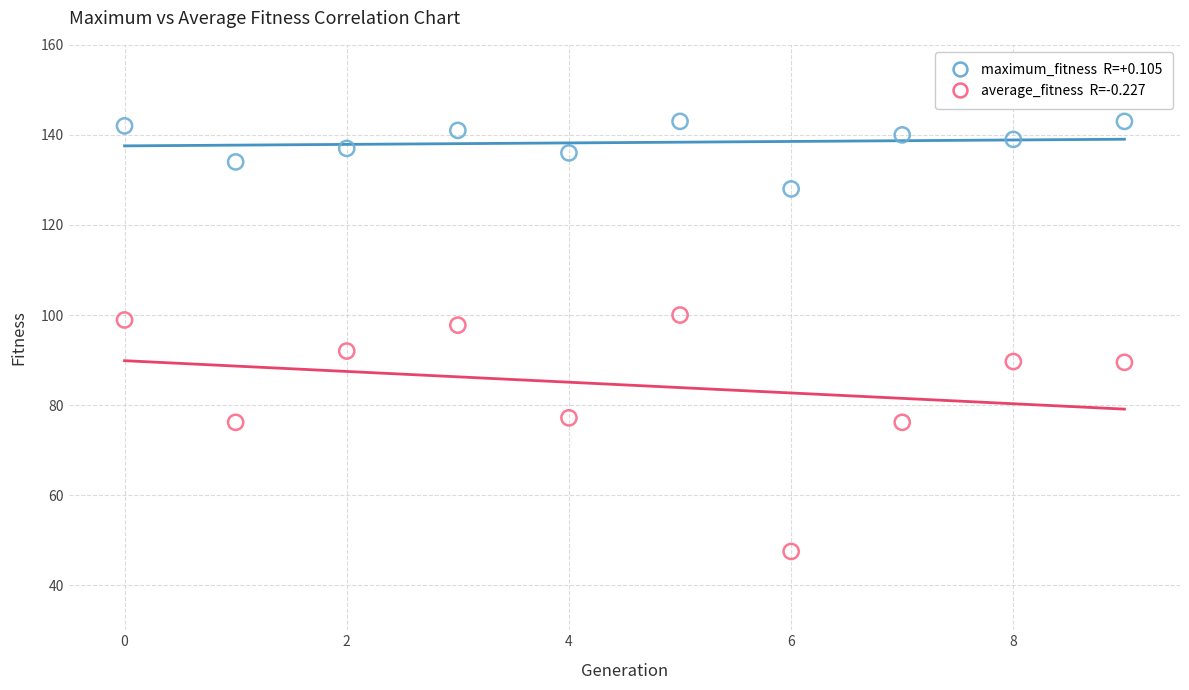

Across all data points, what is the range of Y values (max minus min)?

95.5